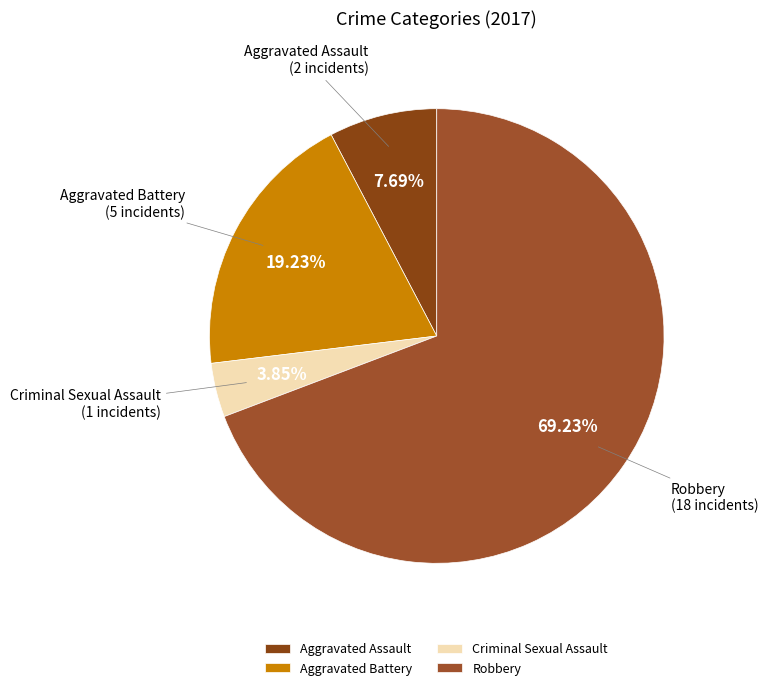

Does any single category account for the majority?

Yes